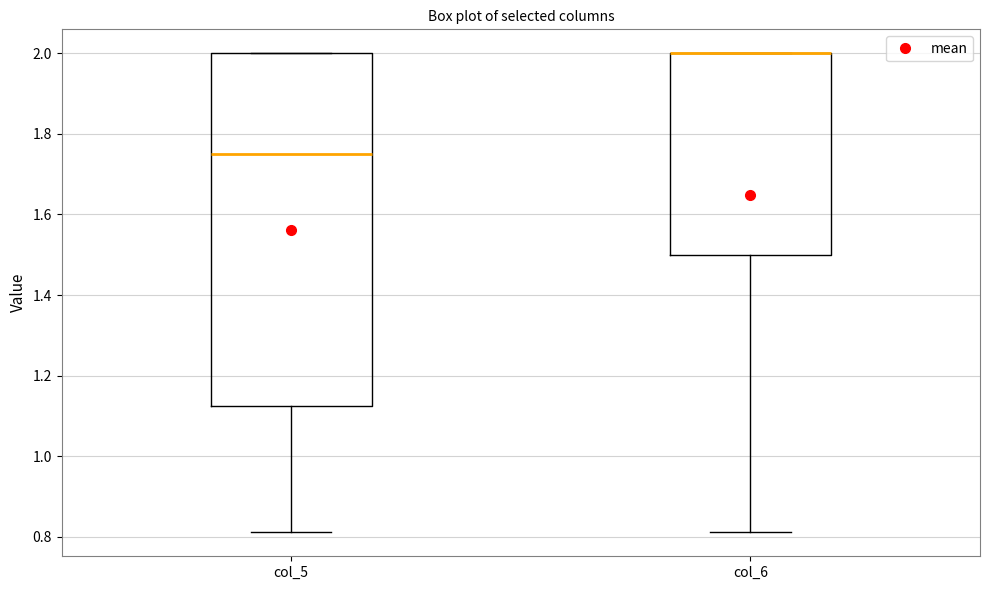

Reading left to right, transcribe this box plot: for each box, give where its median line is, the range the box spans, and where its two whiskers end, as read against the y-axis. The values are not printed on the chart, so give them approximately, as read against the axis.

col_5: median 1.76, box 1.12 to 2.00, whiskers 0.82 to 2.00
col_6: median 2.00 (drawn on the box's upper edge), box 1.50 to 2.00, whiskers 0.82 to 2.00